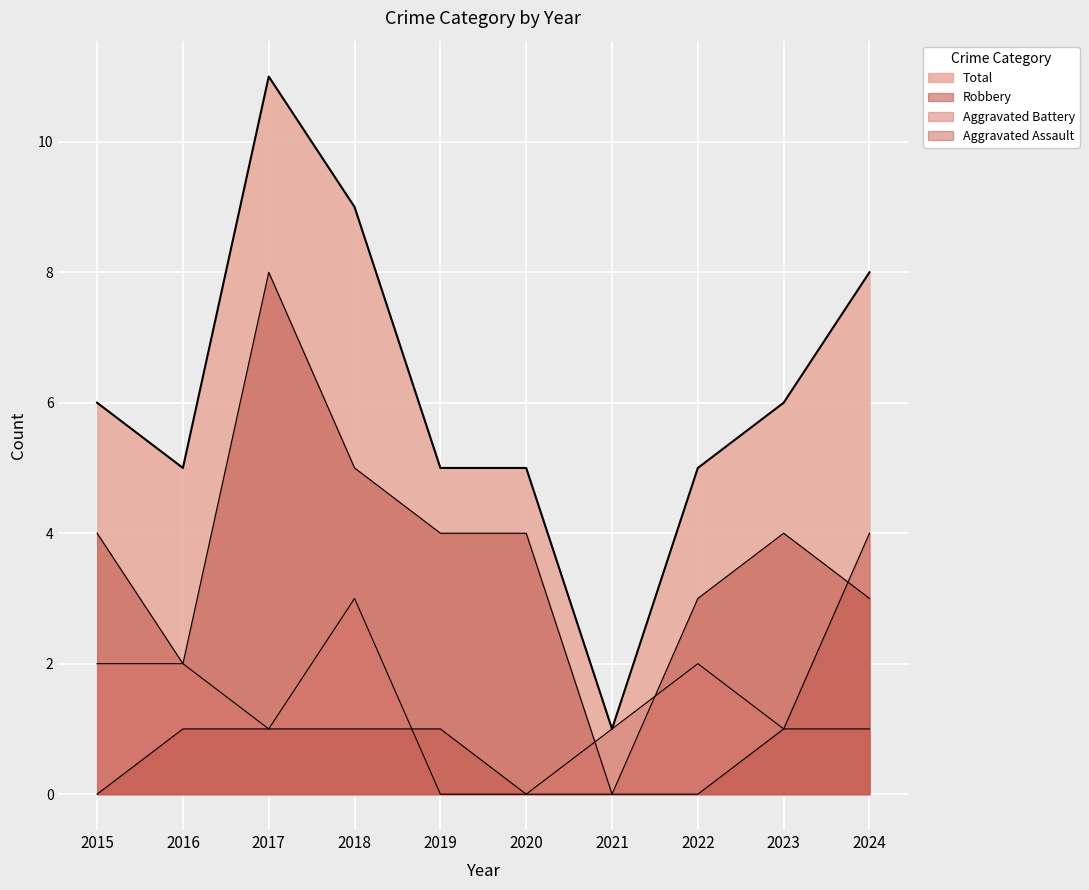

Which series has the widest spread of values?

Total